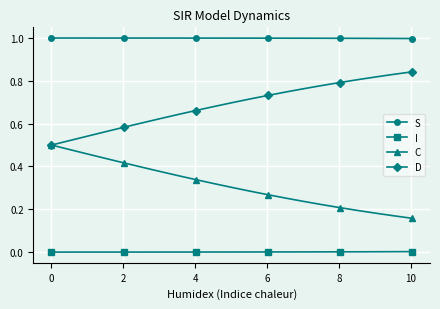

List the series in order of their peak value, highest first.

S, D, C, I